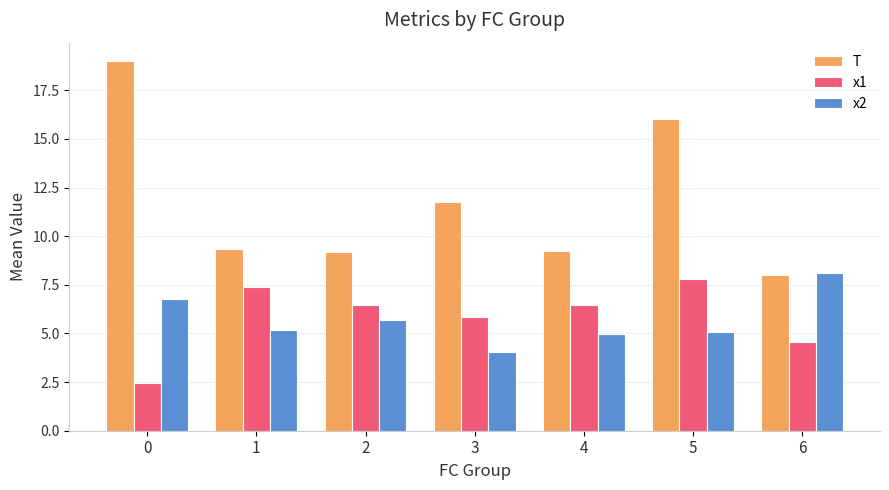

What is the total value across all series at 3?

21.7